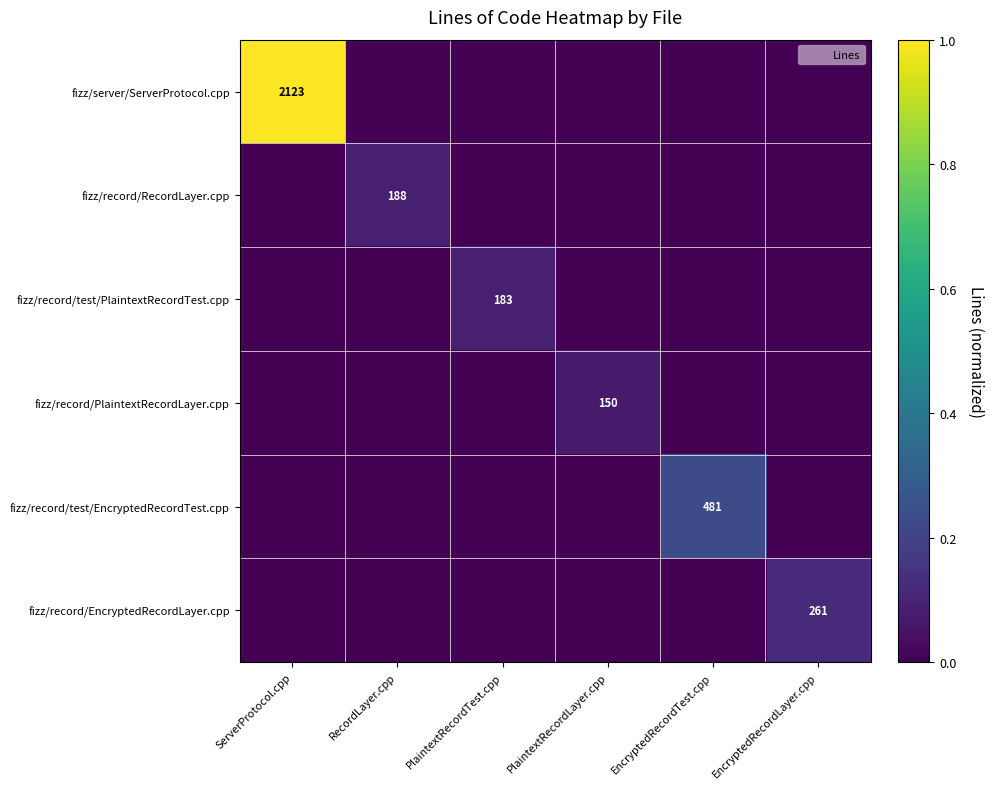

Rank the series by their maximum value, from lowest to highest.

fizz/record/PlaintextRecordLayer.cpp, fizz/record/test/PlaintextRecordTest.cpp, fizz/record/RecordLayer.cpp, fizz/record/EncryptedRecordLayer.cpp, fizz/record/test/EncryptedRecordTest.cpp, fizz/server/ServerProtocol.cpp